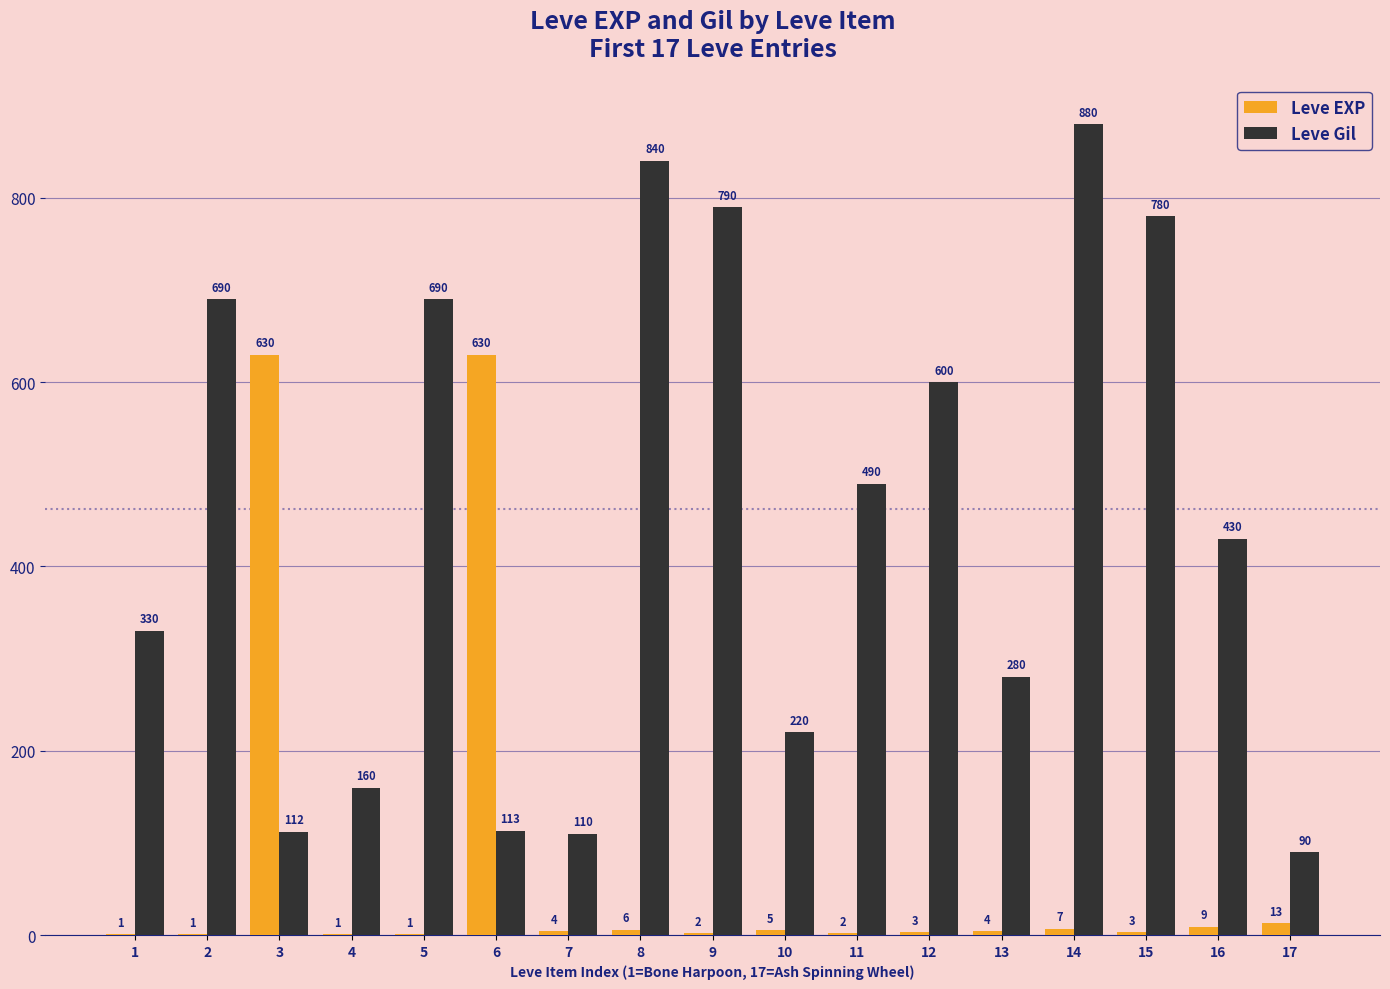

Reading left to right, transcribe all the data shown in this chart.

Leve EXP: 1	1	630	1	1	630	4	6	2	5	2	3	4	7	3	9	13
Leve Gil: 330	690	112	160	690	113	110	840	790	220	490	600	280	880	780	430	90